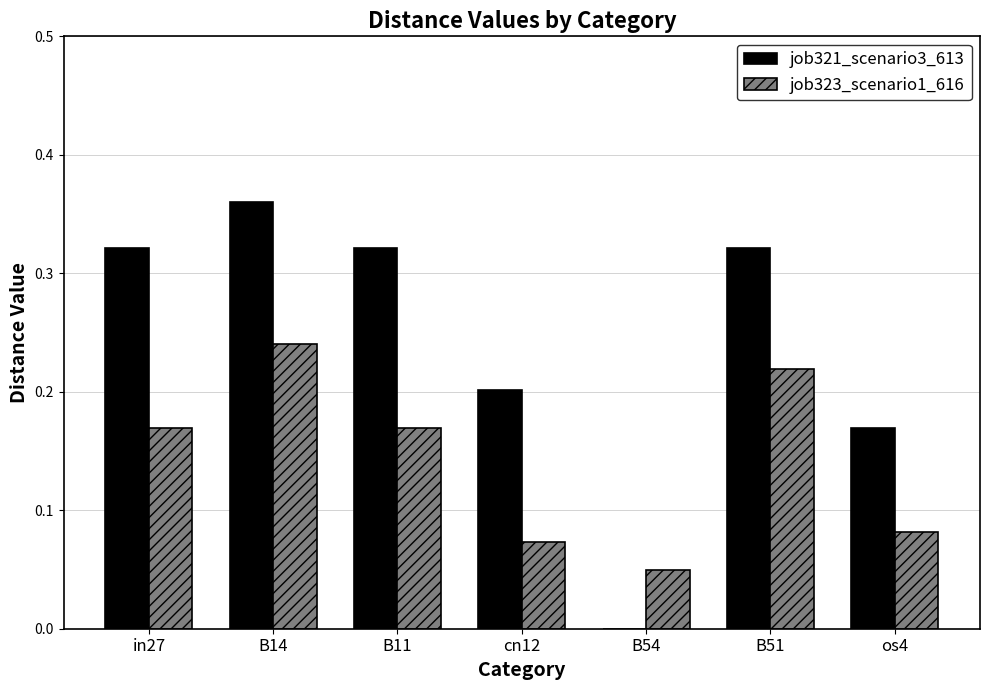

At which category is the sum across all series the highest?

B14